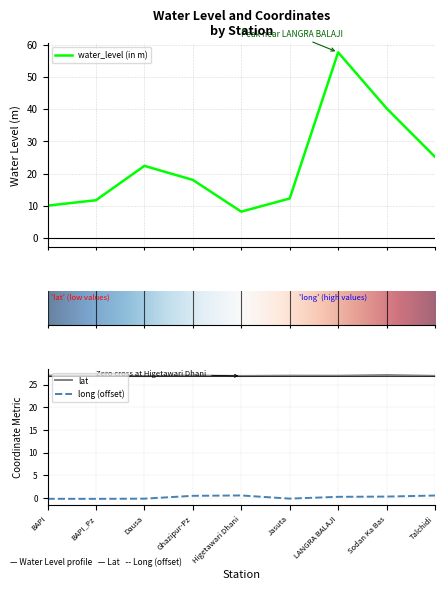

What is the difference between the second highest and minimum values in the water_level (in m) series?

32.1